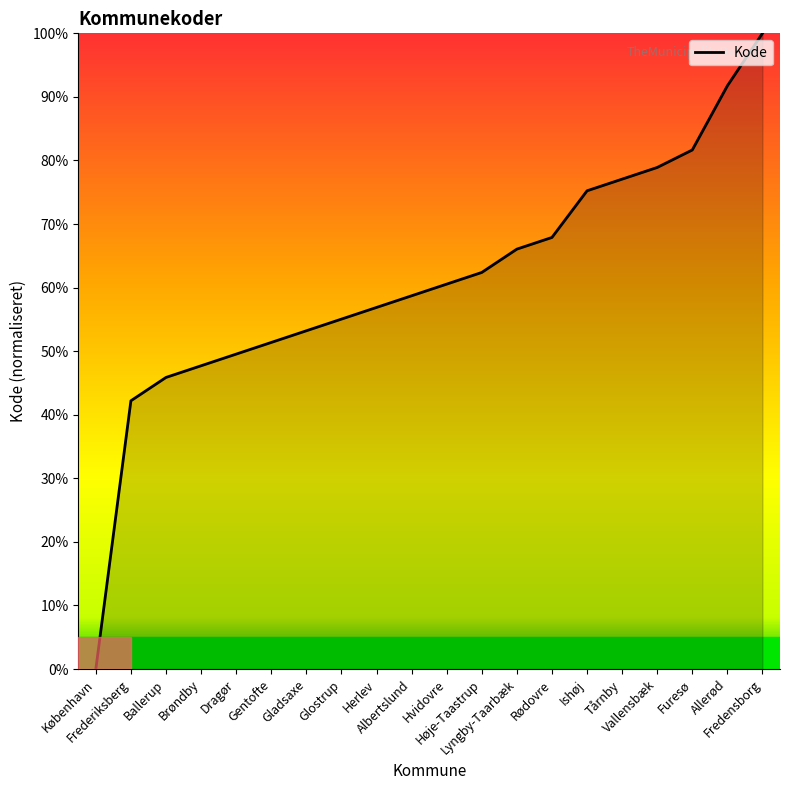

Does the chart display data point markers on the line(s)?

No